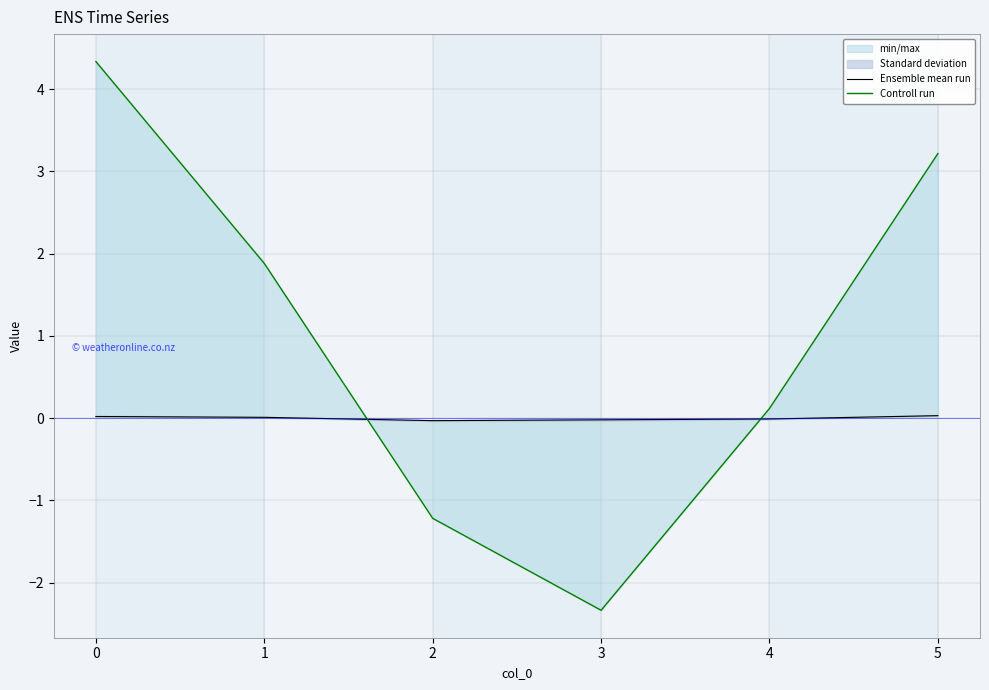

Does the chart have visible grid lines?

Yes